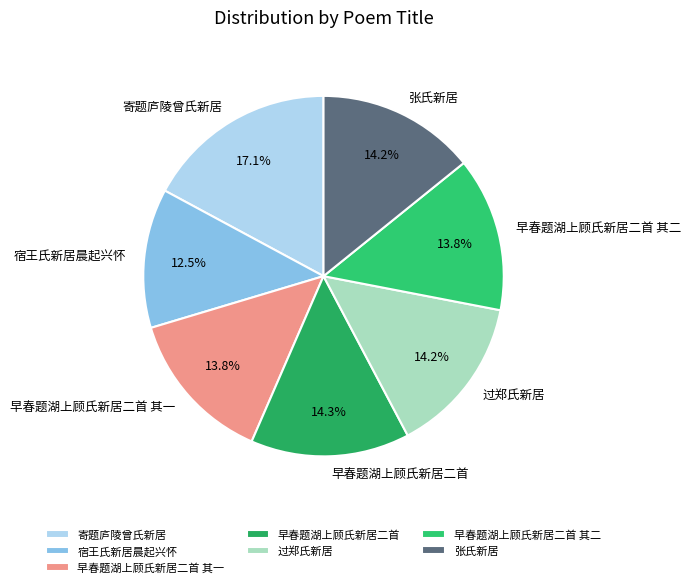

Is it true that 早春题湖上顾氏新居二首 其一 is 29% of the pie?

False